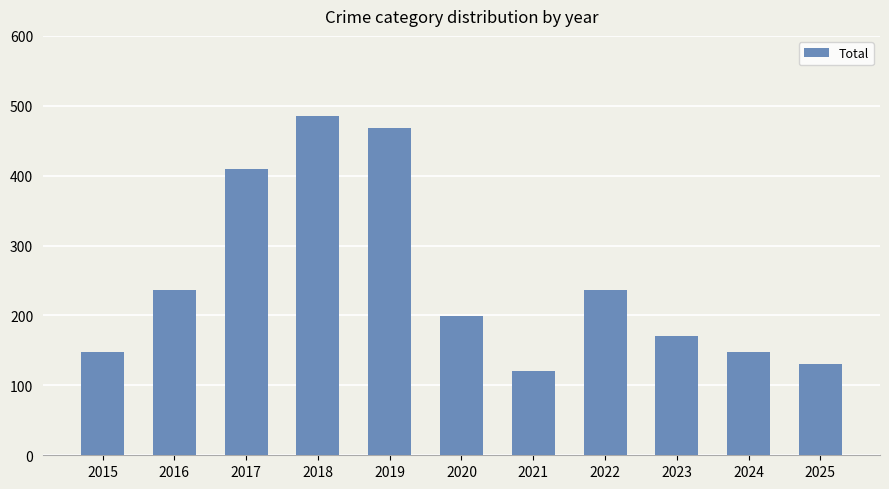

What is the change in value from 2015 to 2020?

+51